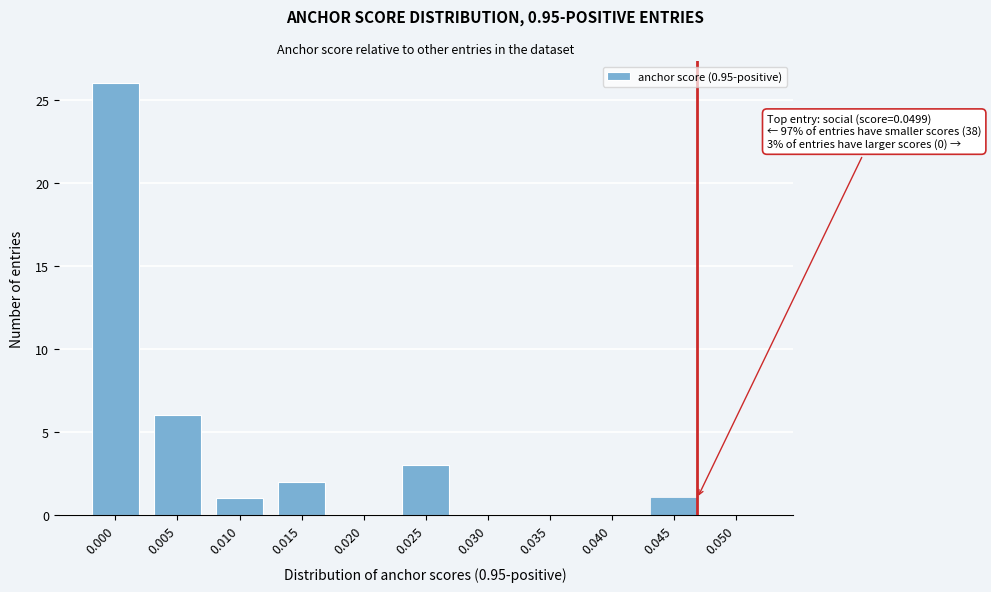

Reading right to left, extract all data points from this chart.

0.050=0	0.045=1	0.040=0	0.035=0	0.030=0	0.025=3	0.020=0	0.015=2	0.010=1	0.005=6	0.000=26